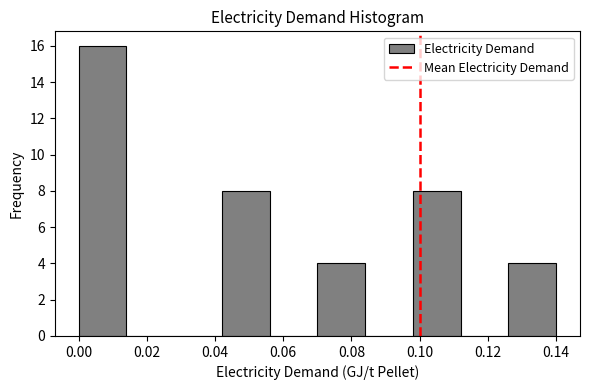

Which range on the x-axis has the tallest bar?

0.000 to 0.014